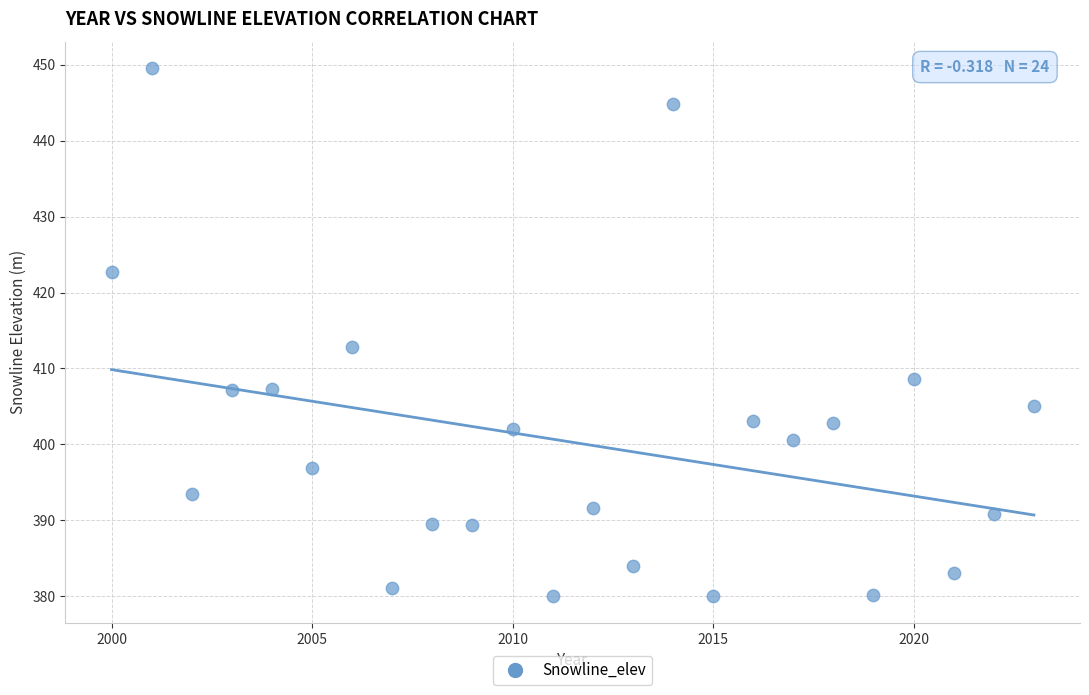

What Y value in the scatter plot is closest to 414?

412.8